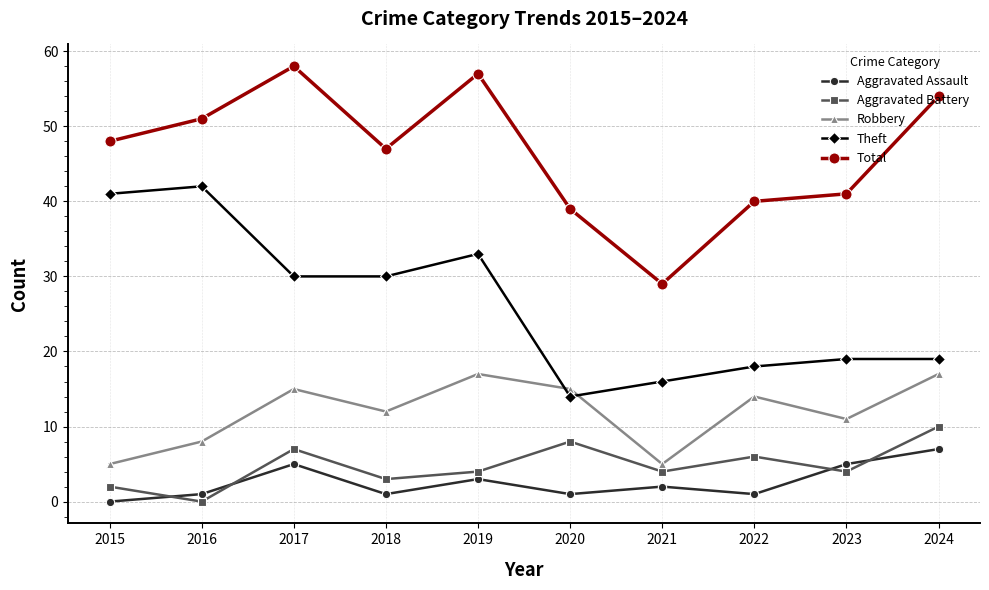

Does the chart display data point markers on the line(s)?

Yes